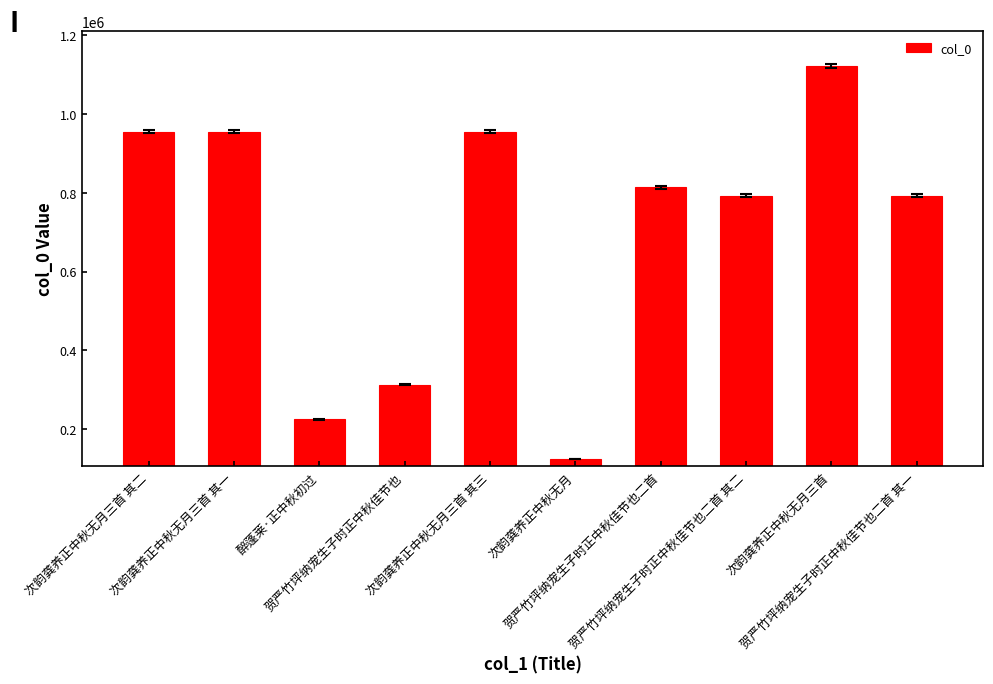

What is the difference between the maximum and minimum values?

998917